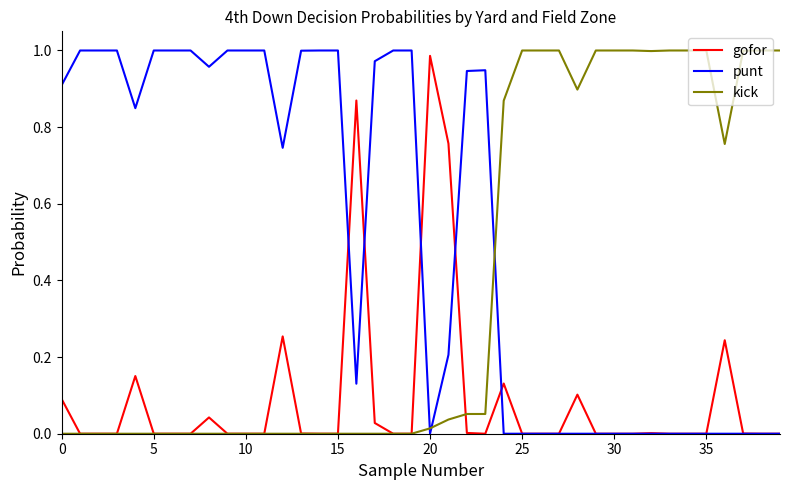

True or false: punt and kick cross at least once.

True